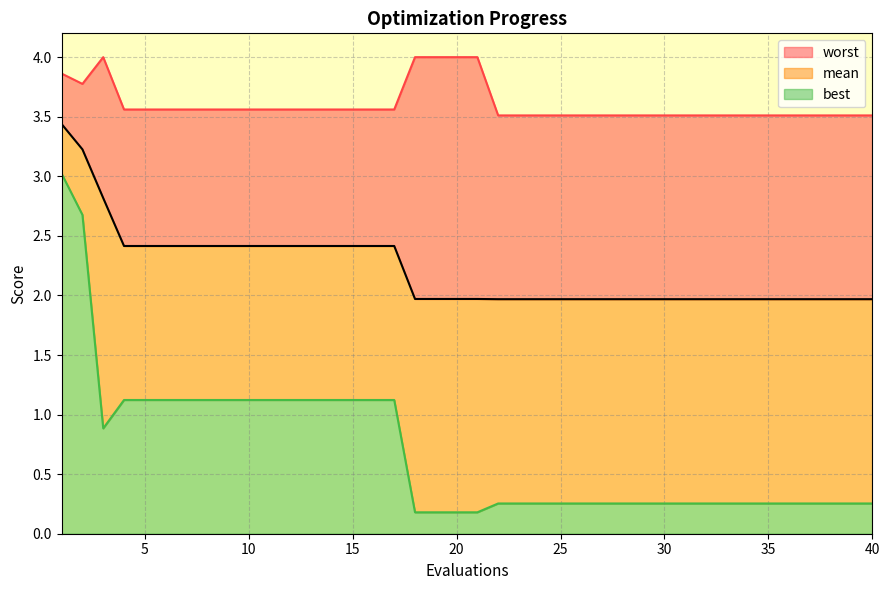

What is the sum of all mean values?

88.6